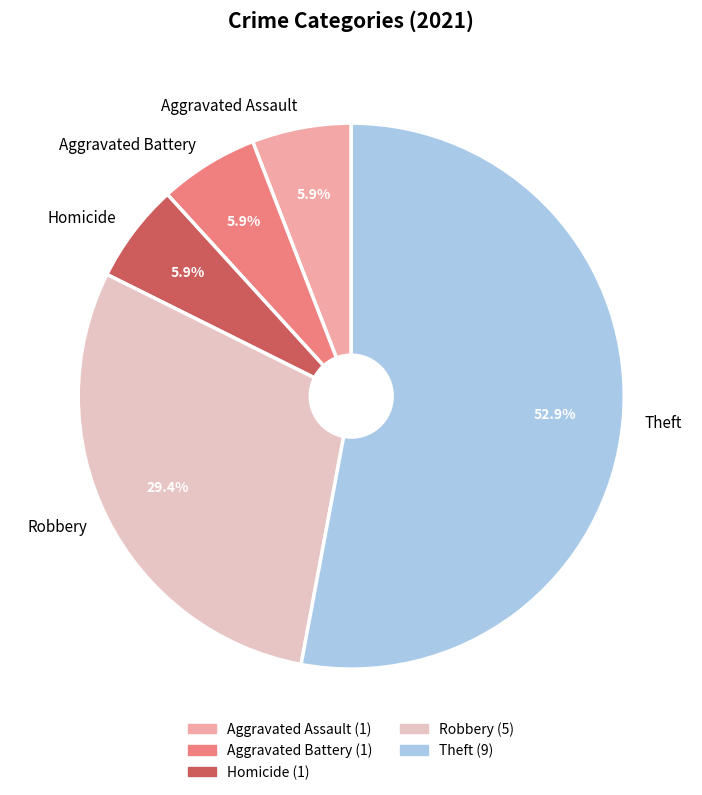

Which category accounts for the majority?

Theft